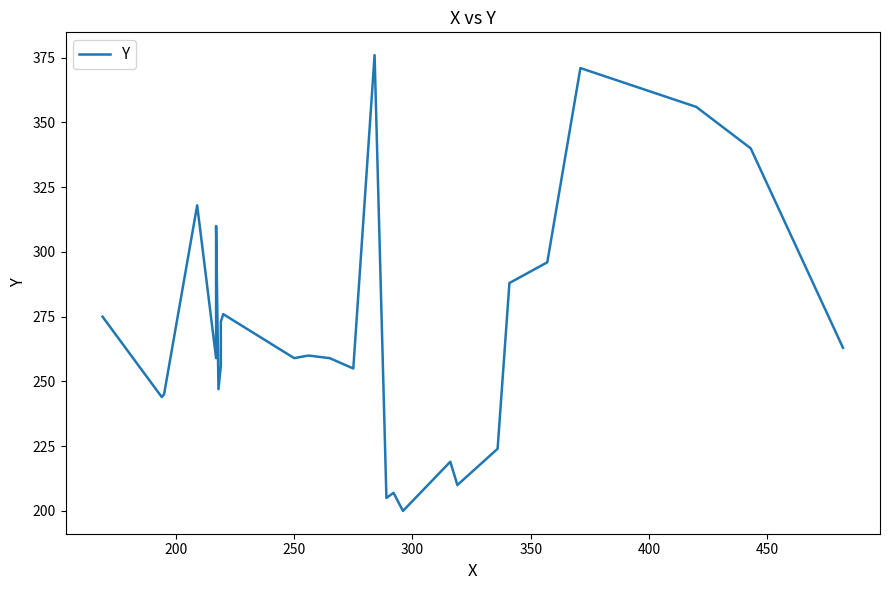

Reading right to left, list all the values displayed in this chart.

263	340	356	371	296	288	224	210	219	200	207	205	376	255	259	260	259	276	273	256	247	310	259	318	245	244	275